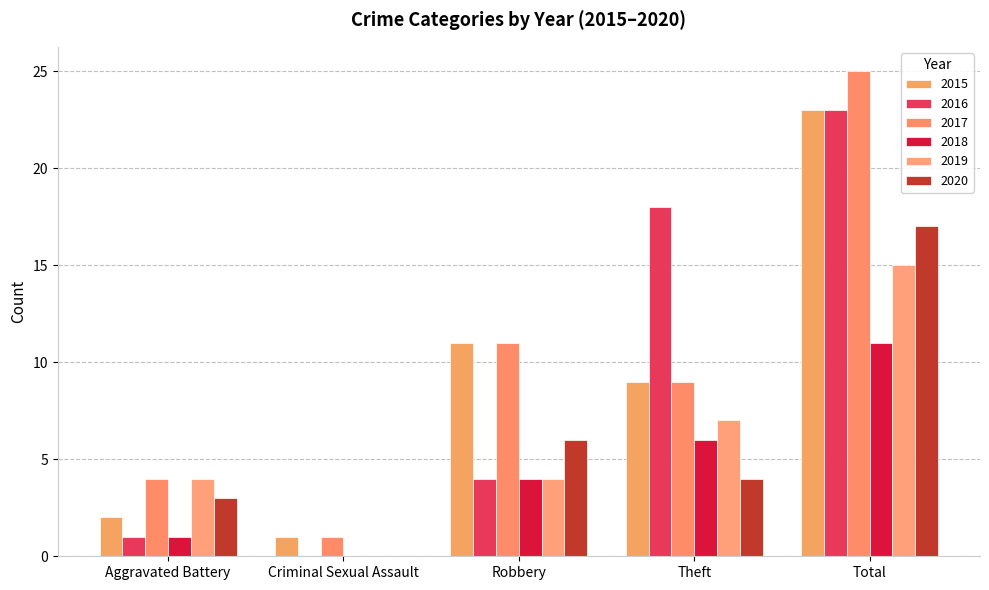

Reading left to right, list all the values displayed in this chart.

2015: 2	1	11	9	23
2016: 1	0	4	18	23
2017: 4	1	11	9	25
2018: 1	0	4	6	11
2019: 4	0	4	7	15
2020: 3	0	6	4	17